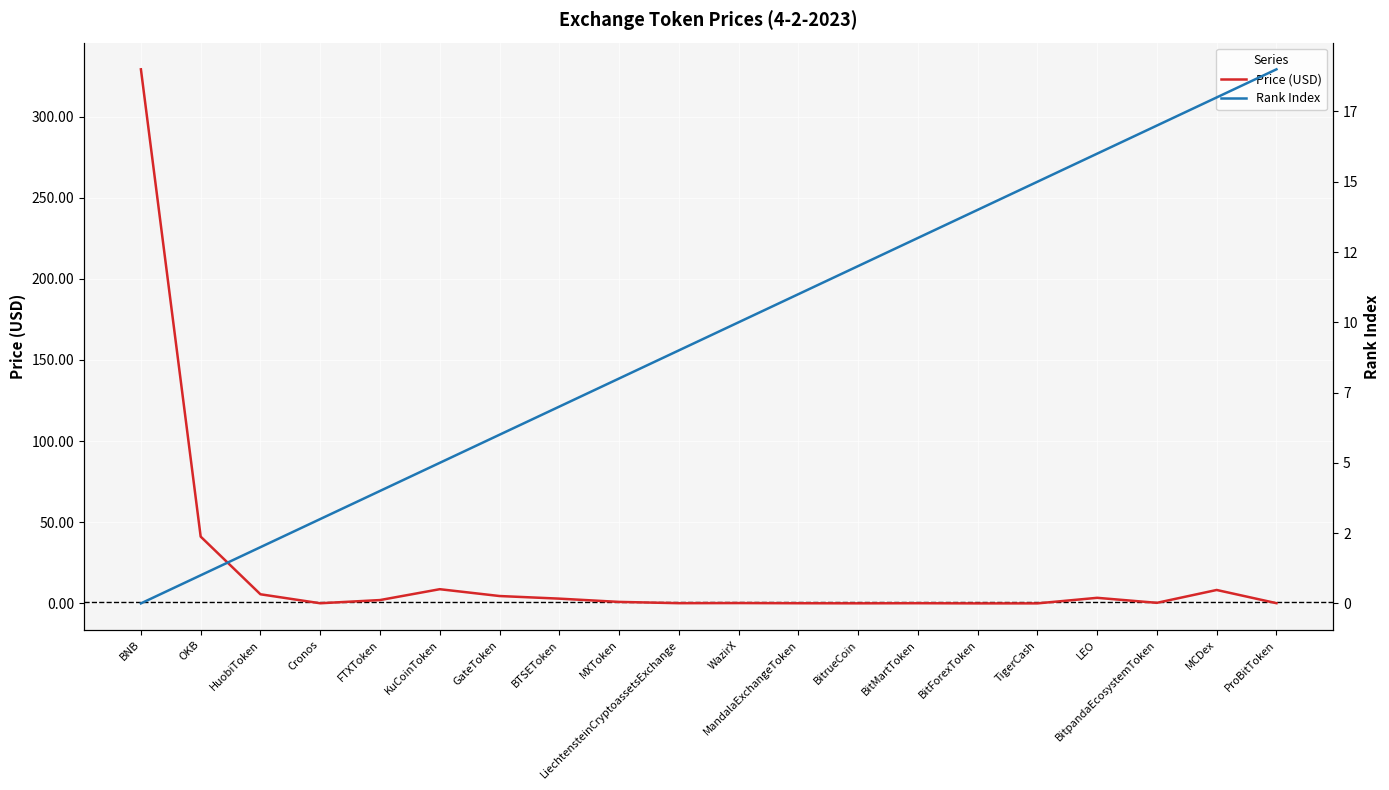

Is the value of Rank Index at KuCoinToken greater than the value of Price (USD) at BitMartToken?

Yes